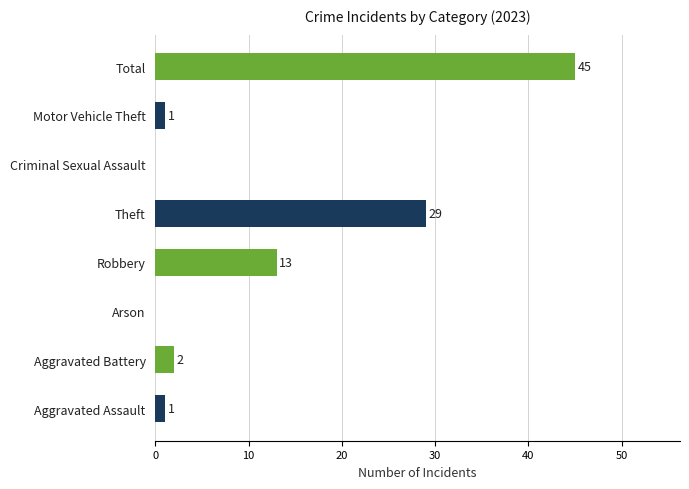

True or false: the data shows 30 at Arson.

False